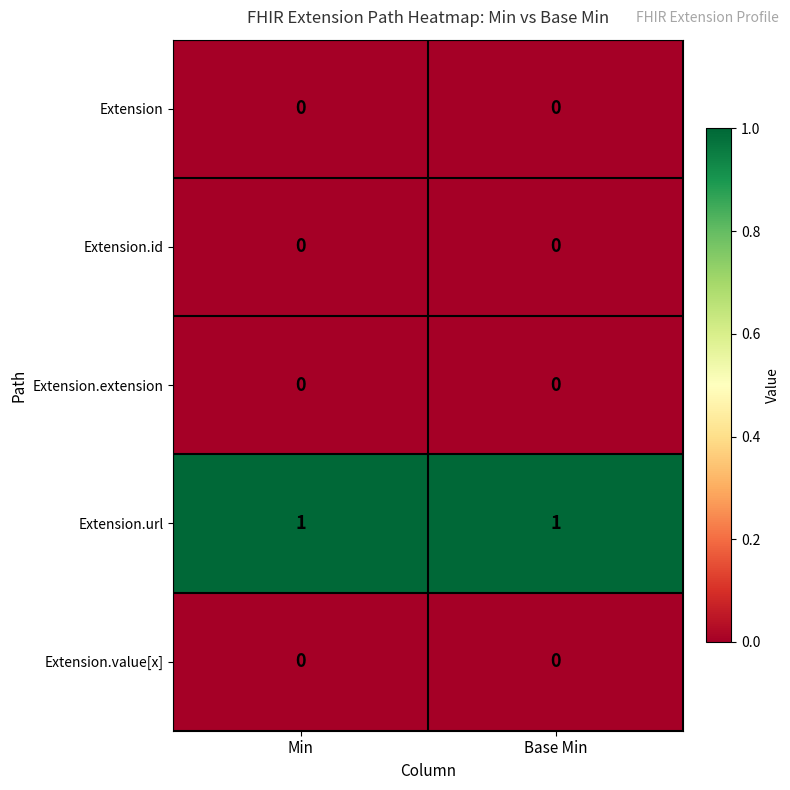

Which series has the largest total across all categories?

Extension.url